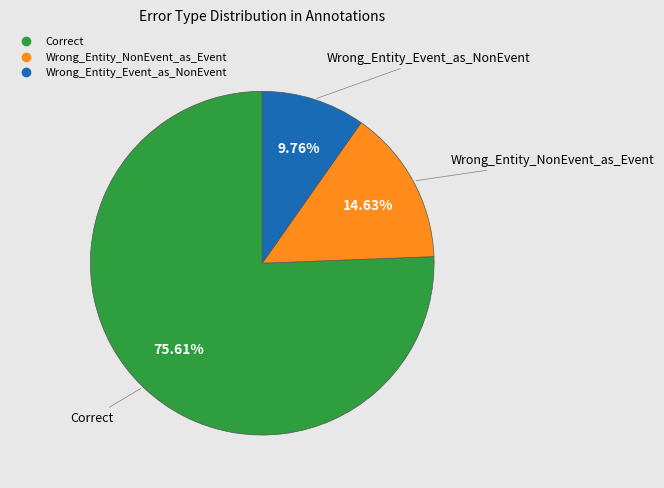

What percentage is the Wrong_Entity_NonEvent_as_Event slice, to the nearest percent?

15%